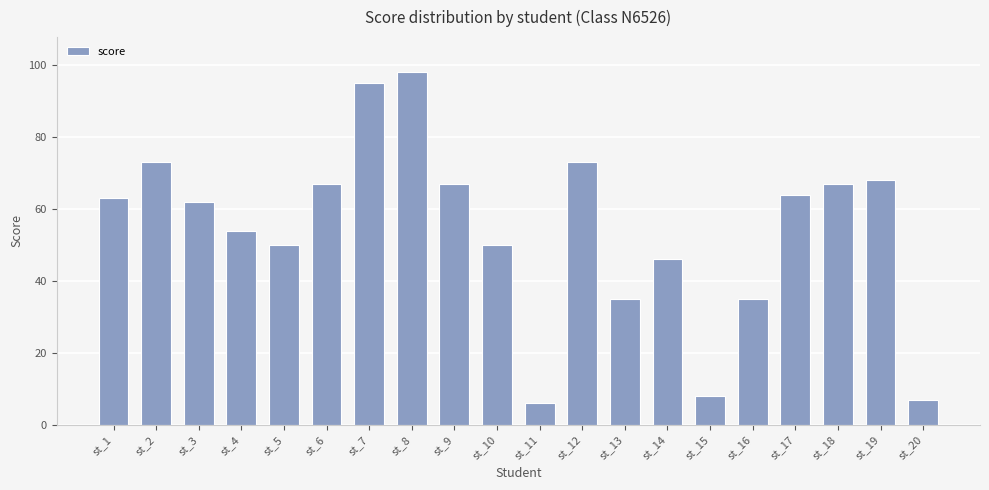

What is the average value?

54